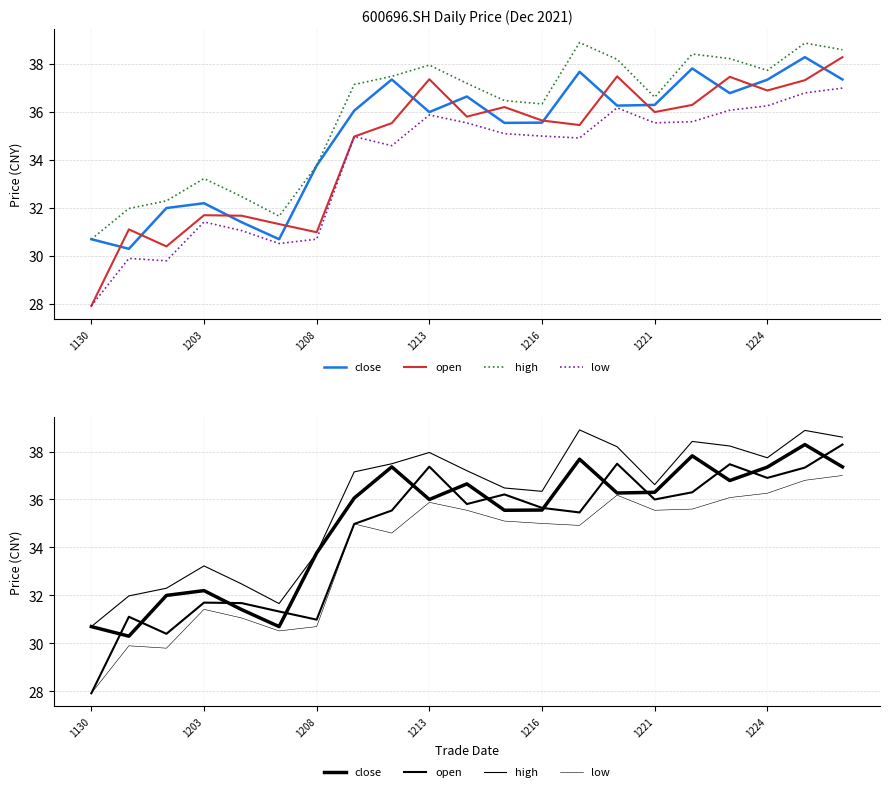

What is the label of the 1st point from the left?

1130